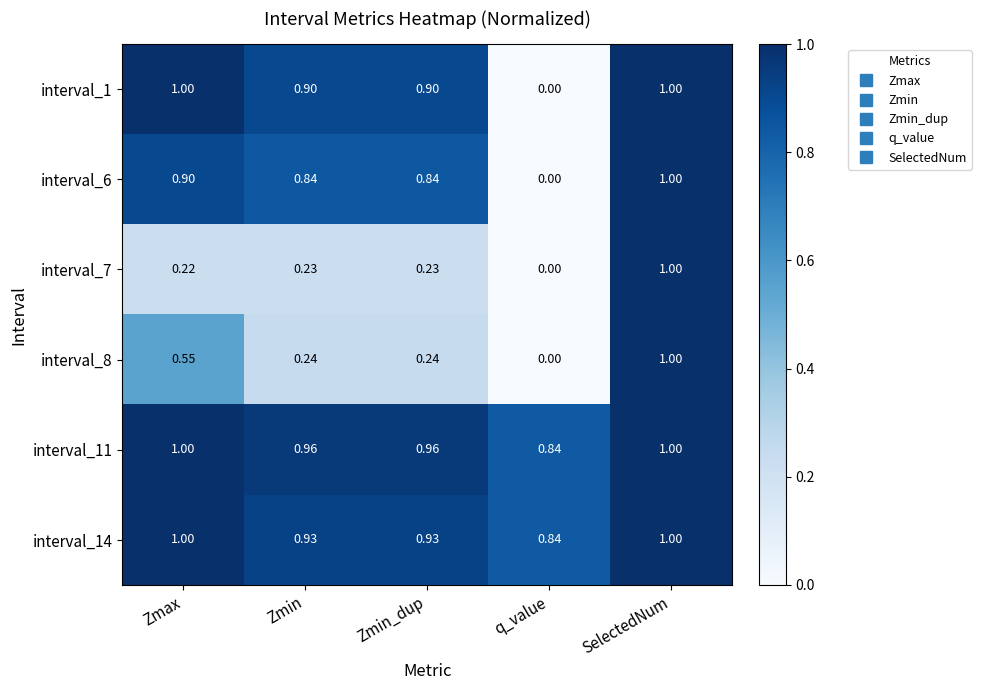

At which category is the sum across all series the highest?

SelectedNum